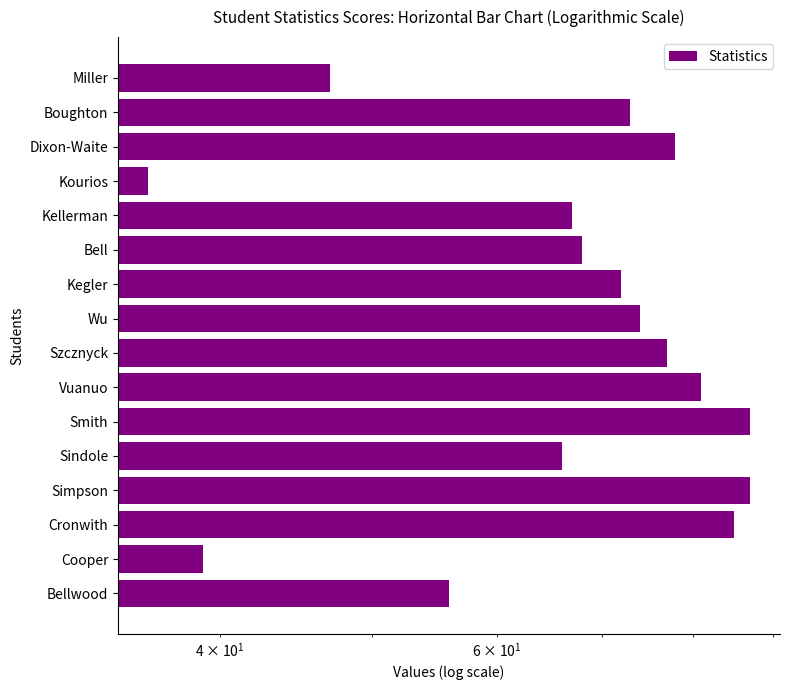

What is the change in value from Wu to Kellerman?

-7